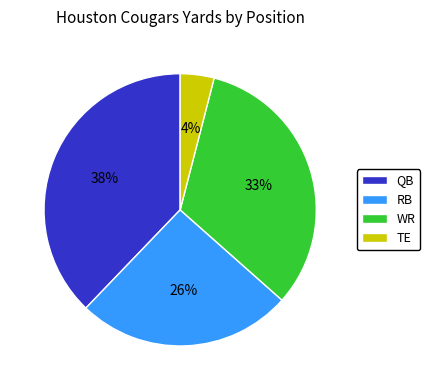

To the nearest percent, what portion does WR represent?

33%